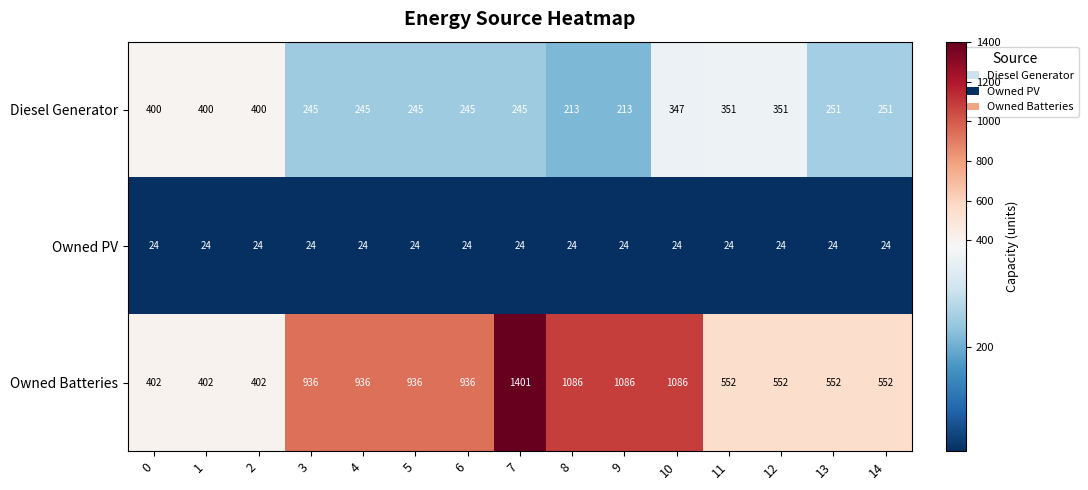

Rank the series by their average value, from lowest to highest.

Owned PV, Diesel Generator, Owned Batteries